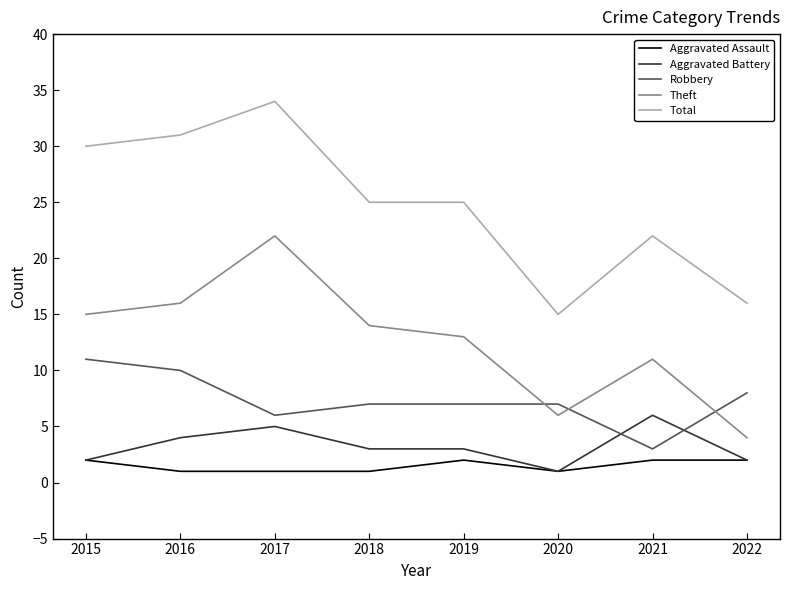

At 2016, list the series in order from largest to smallest.

Total, Theft, Robbery, Aggravated Battery, Aggravated Assault